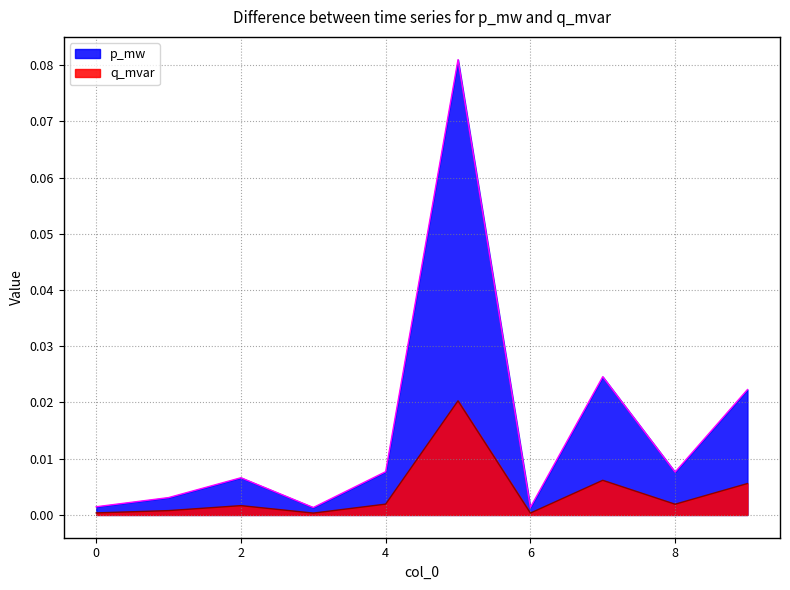

Between 2 and 6, which series saw the biggest shift?

p_mw